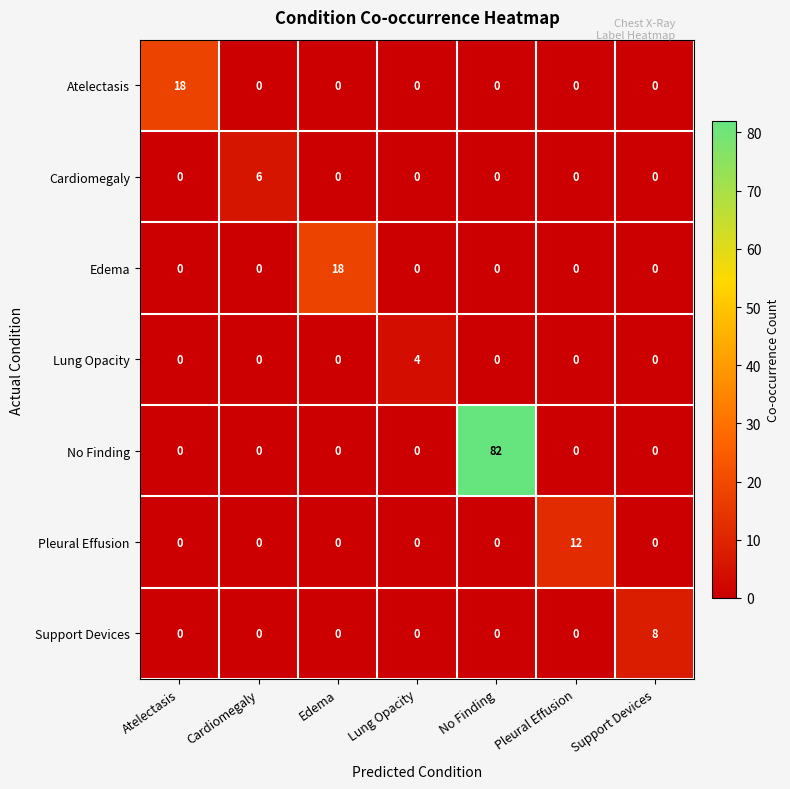

The value of Support Devices at Pleural Effusion is 0. True or false?

True